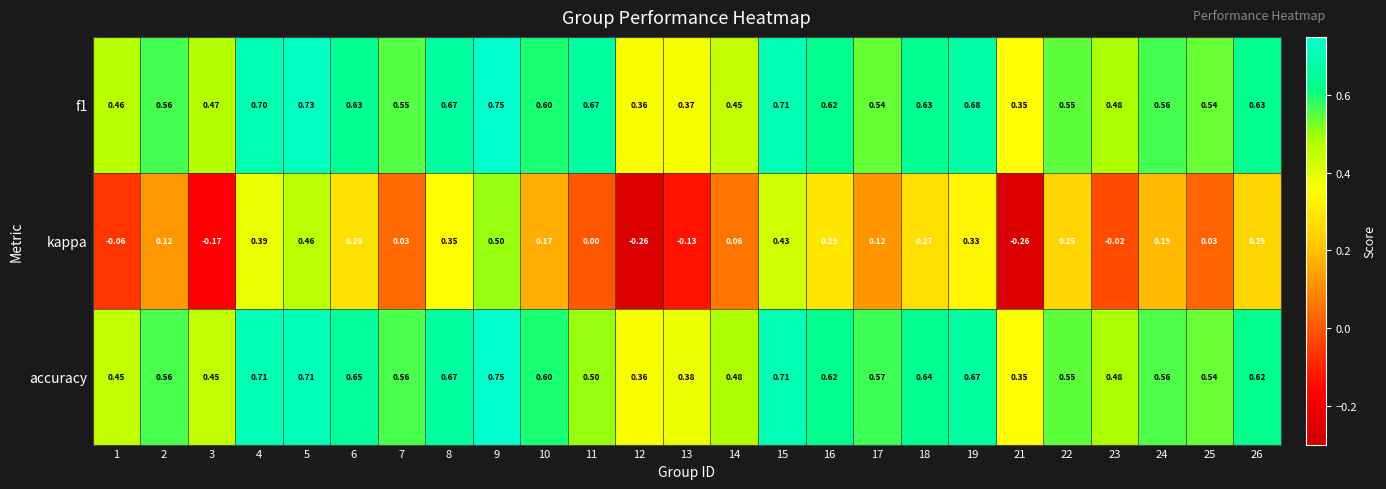

Which series has the widest spread of values?

kappa